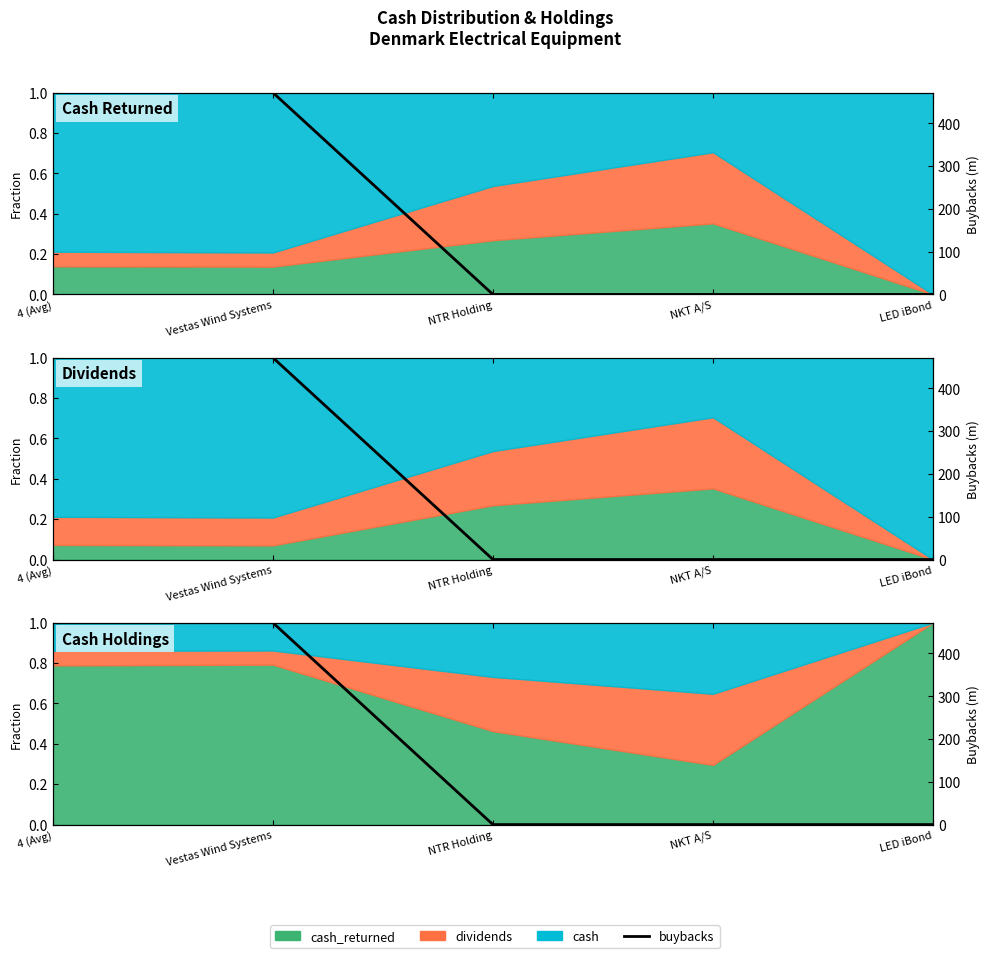

What is the label of the 5th point from the right?

4 (Avg)